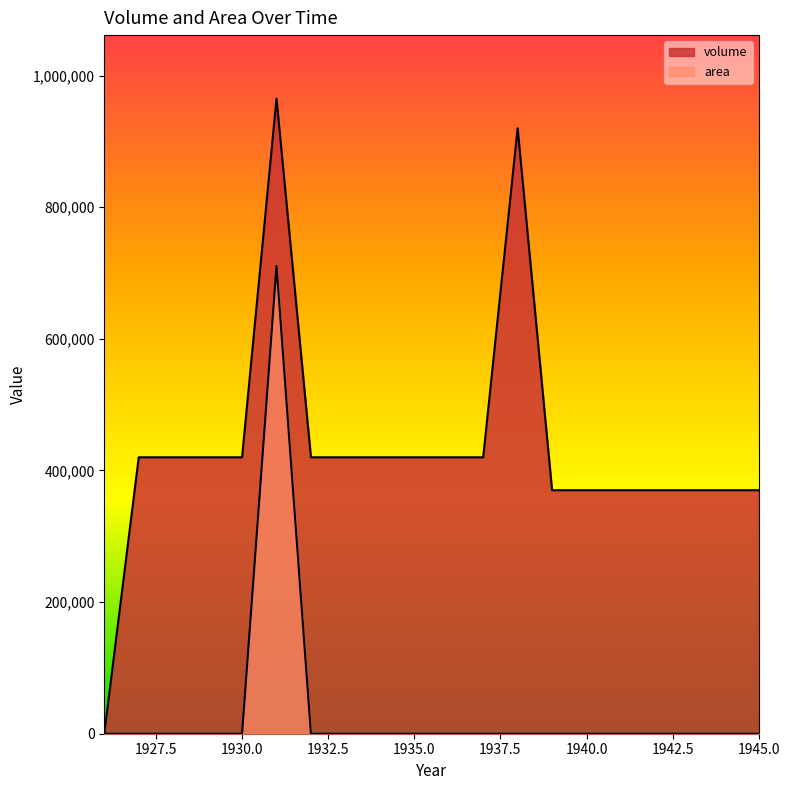

At how many categories does at least one series exceed 671144?

2